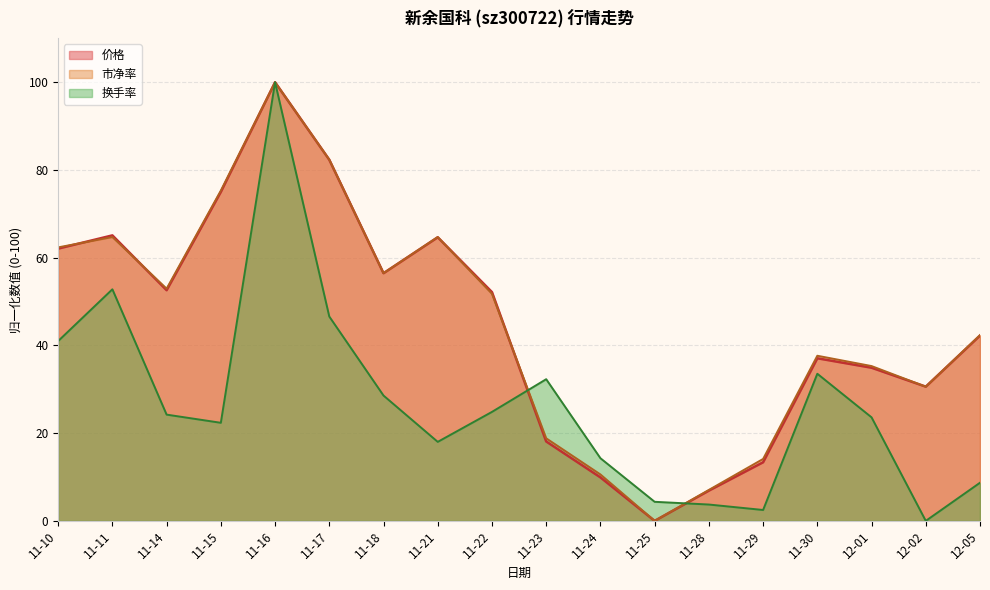

Which series ends up on top after the final intersection of 价格 and 换手率?

价格